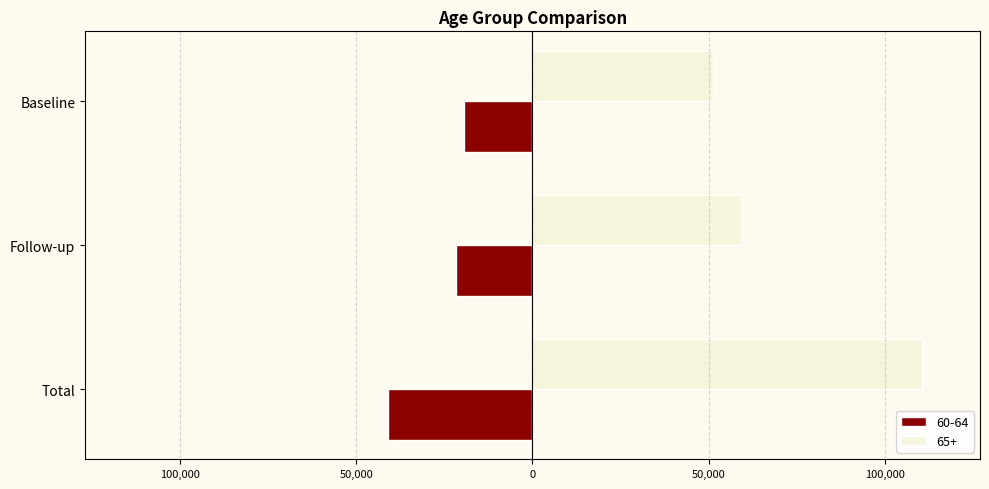

What are all the series names shown in the legend?

60-64, 65+